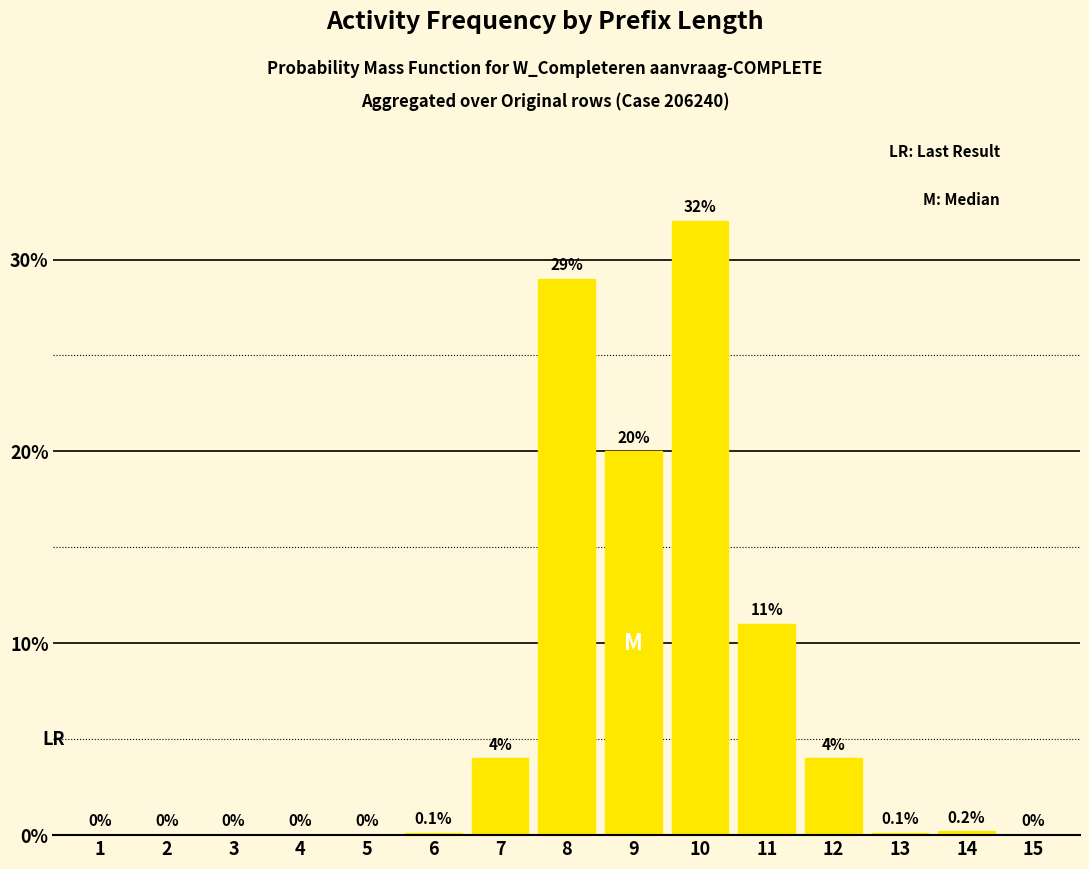

What is the greatest value displayed?

32.0